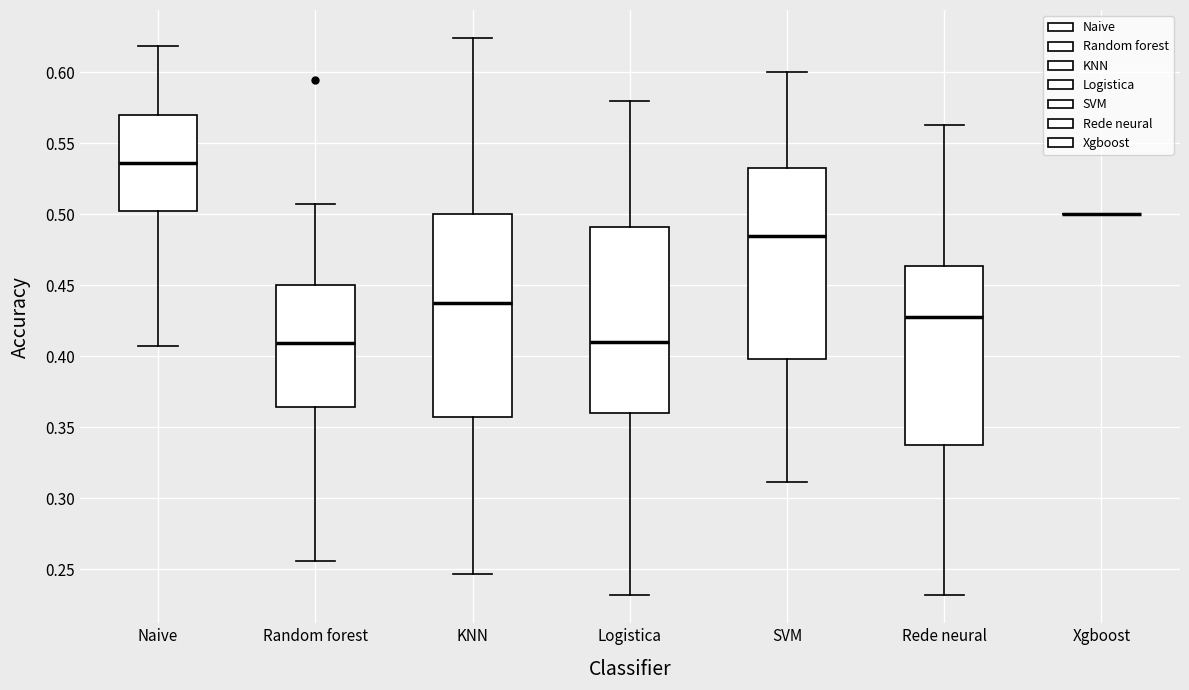

Reading left to right, transcribe this box plot: for each box, give where its median line is, the range the box spans, and where its two whiskers end, as read against the y-axis. The values are not printed on the chart, so give them approximately, as read against the axis.

Naive: median 0.535, box 0.500 to 0.570, whiskers 0.405 to 0.620
Random forest: median 0.410, box 0.365 to 0.450, whiskers 0.255 to 0.505
KNN: median 0.435, box 0.355 to 0.500, whiskers 0.245 to 0.625
Logistica: median 0.410, box 0.360 to 0.490, whiskers 0.230 to 0.580
SVM: median 0.485, box 0.400 to 0.530, whiskers 0.310 to 0.600
Rede neural: median 0.430, box 0.335 to 0.465, whiskers 0.230 to 0.565
Xgboost: box collapsed to a line at 0.500, whiskers 0.500 to 0.500